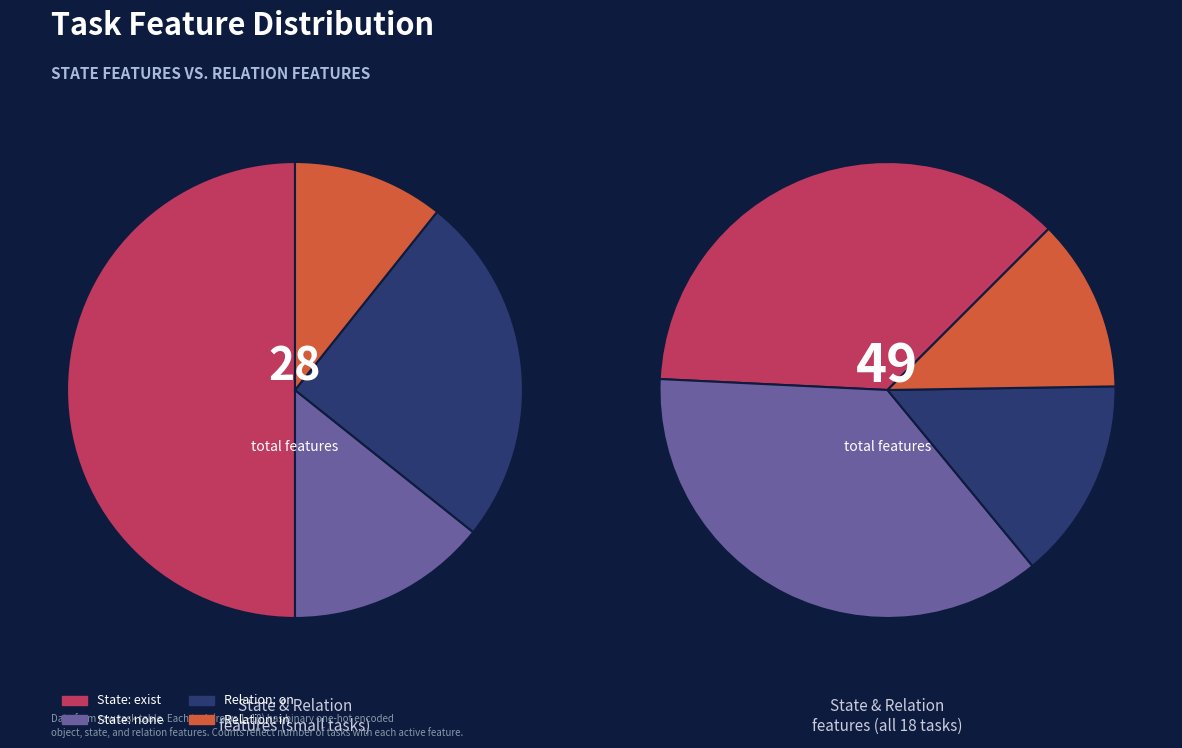

To the nearest percent, what is the difference between the 16 and 10 slice percentages?

12%